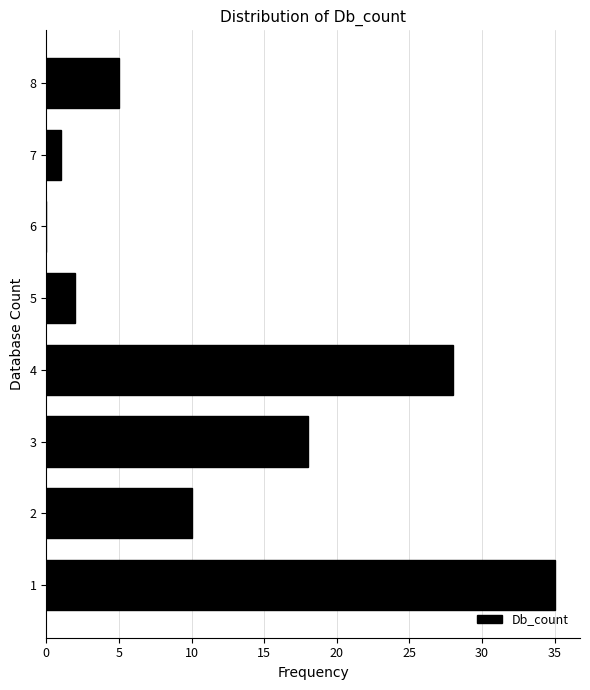

Reading bottom to top, what are all the values shown in this chart?

1=35	2=10	3=18	4=28	5=2	6=0	7=1	8=5